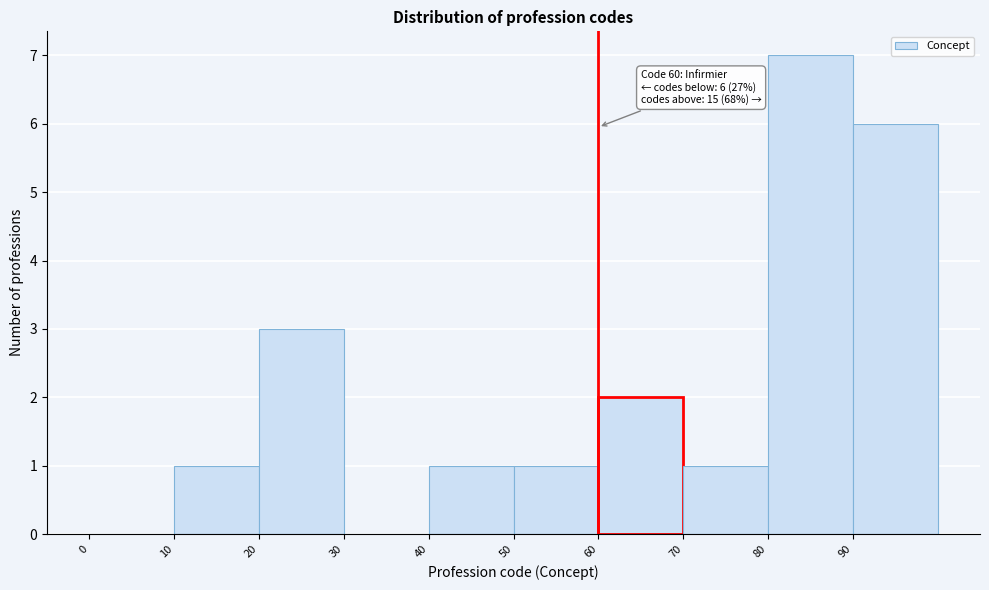

Over which range of the x-axis is the bar tallest?

80 to 90